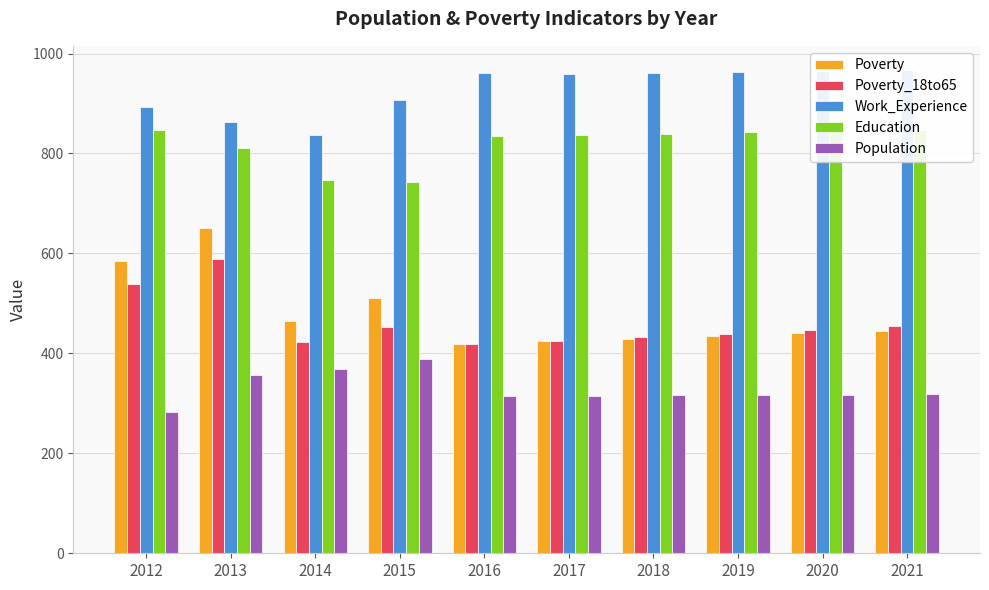

How many groups of bars are there?

10